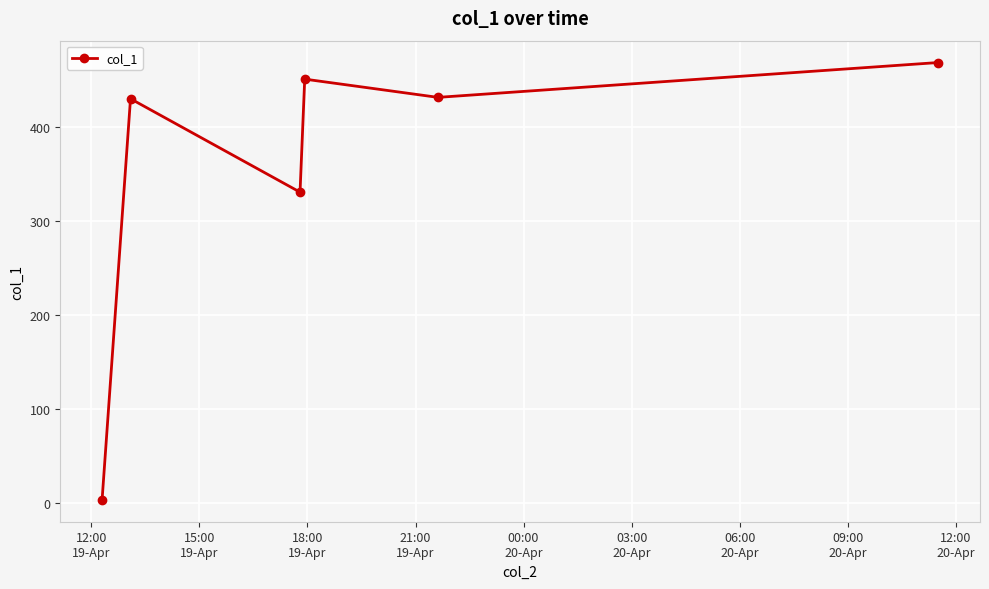

What is the value of the 5th point from the left?

431.0